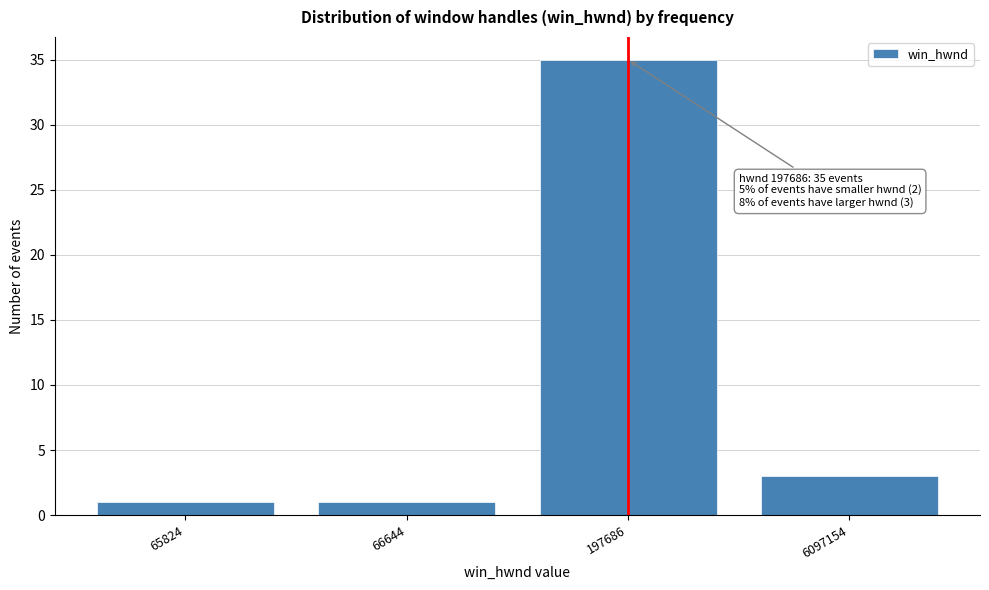

Reading left to right, extract all data points from this chart.

1	1	35	3